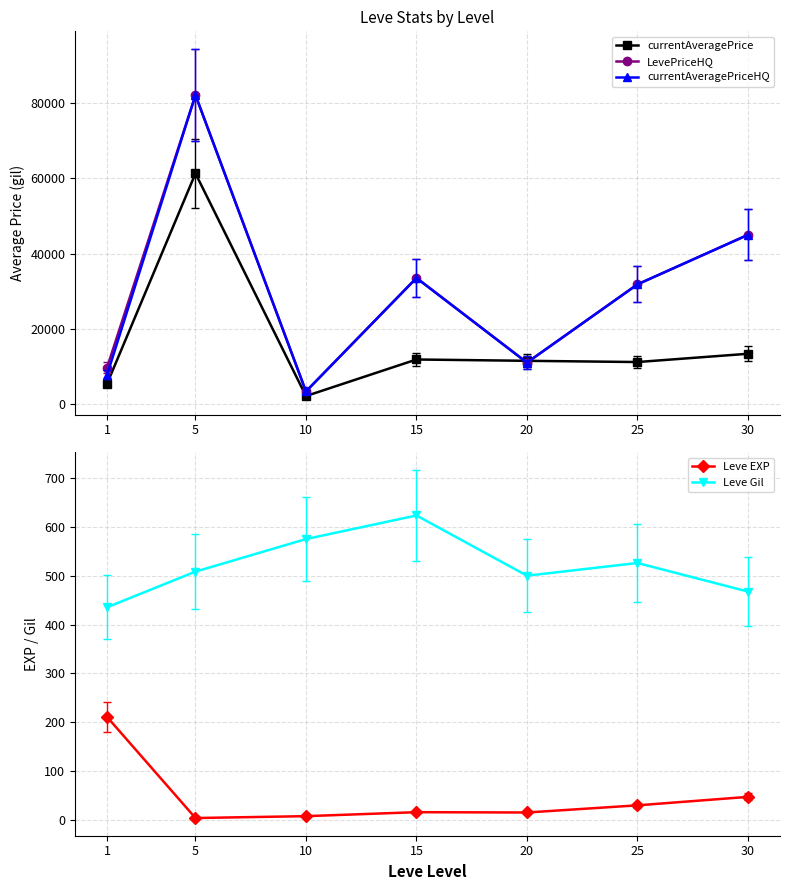

Read the currentAveragePrice value at 20.

11496.7